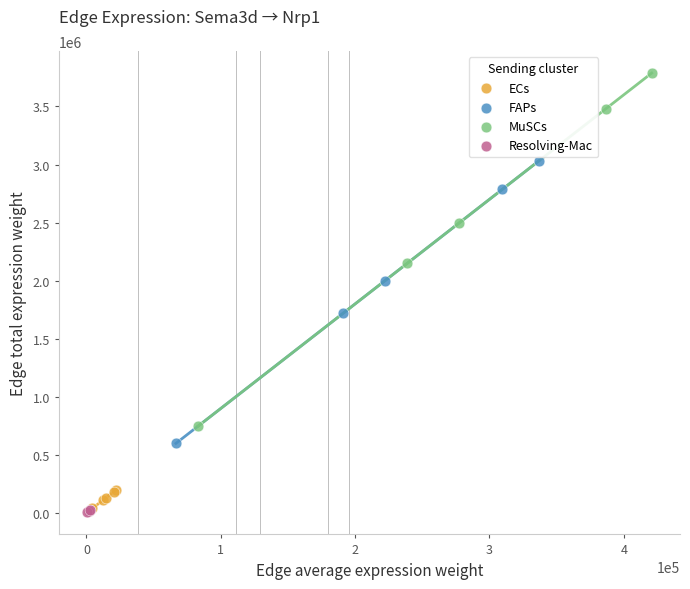

Which series contains the highest Y value?

MuSCs